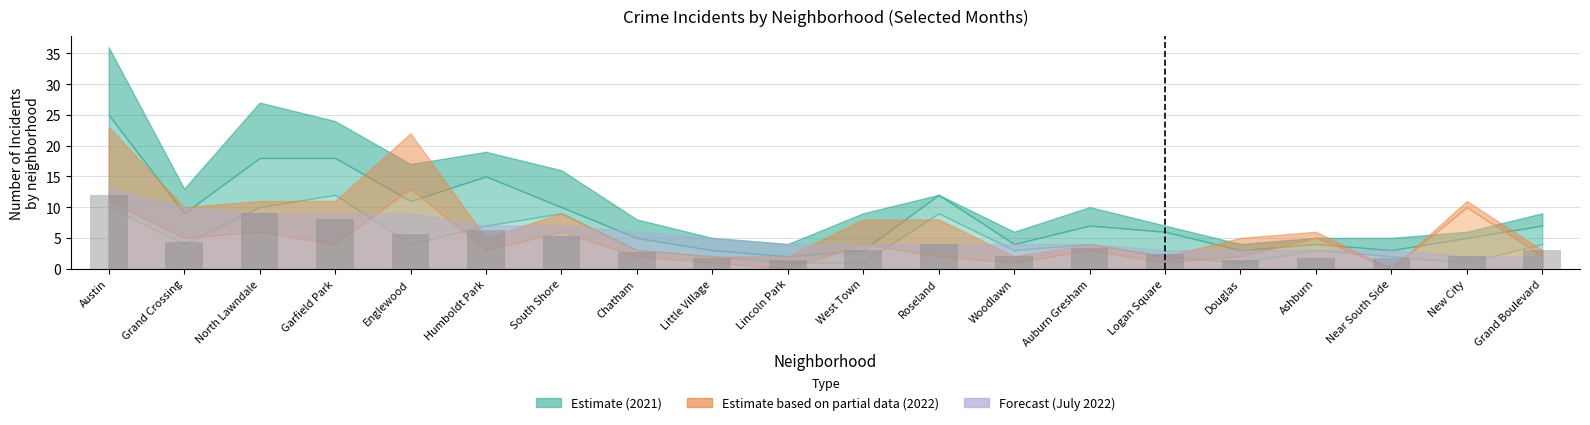

What is the difference between the values at Little Village and South Shore?

3.7